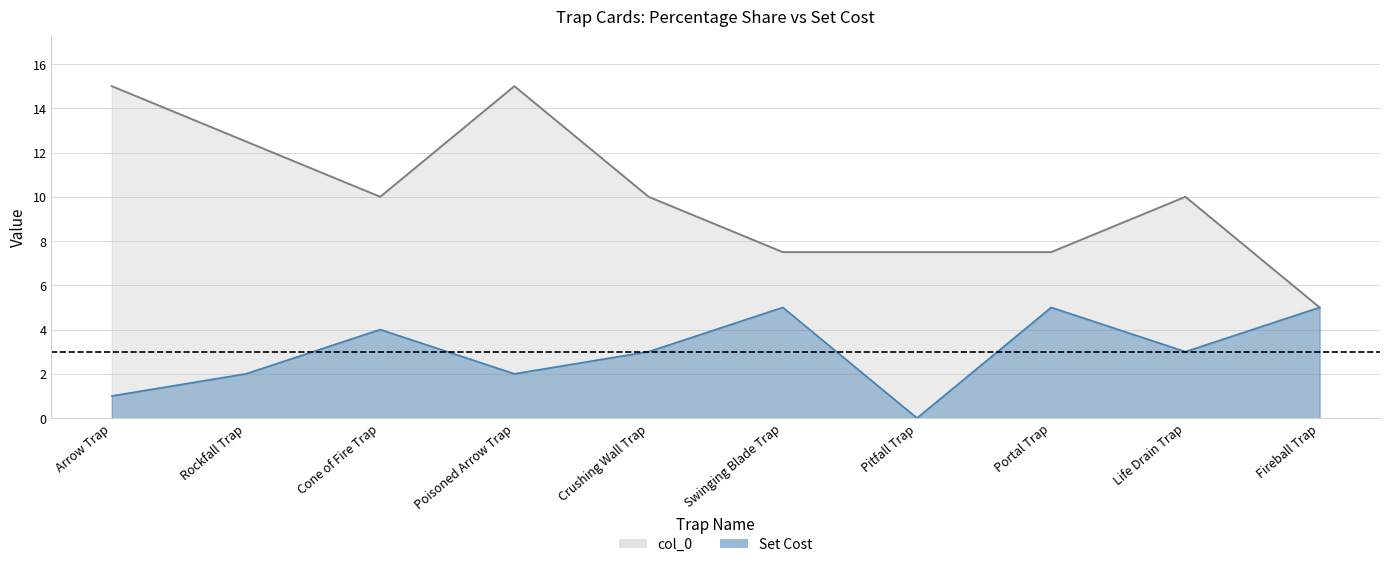

The col_0 series shows 5.0 at Fireball Trap. True or false?

True